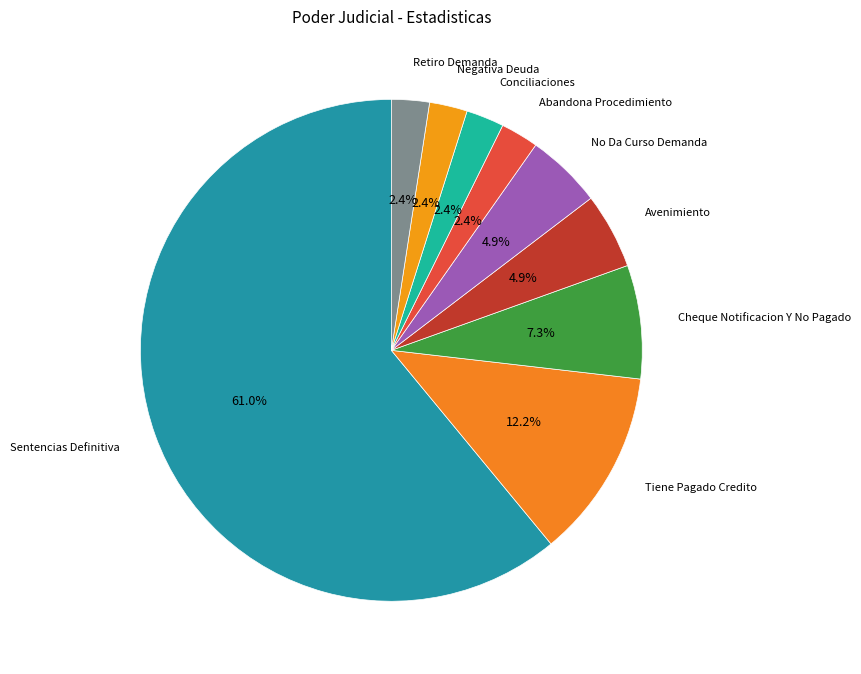

What percentage is the Tiene Pagado Credito slice, to the nearest percent?

12%